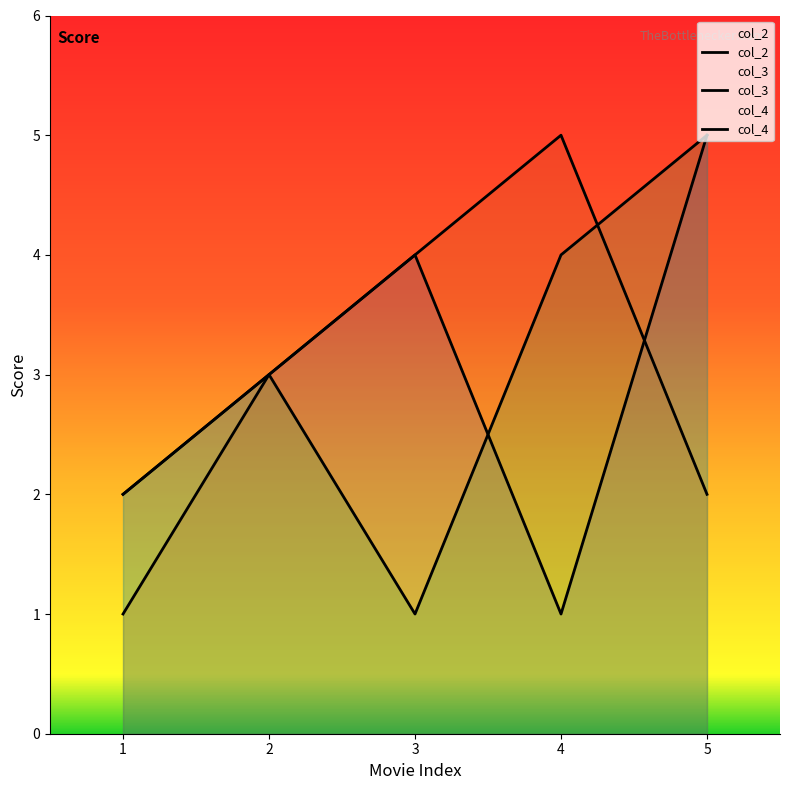

At which category does col_2 reach its first local peak?

3